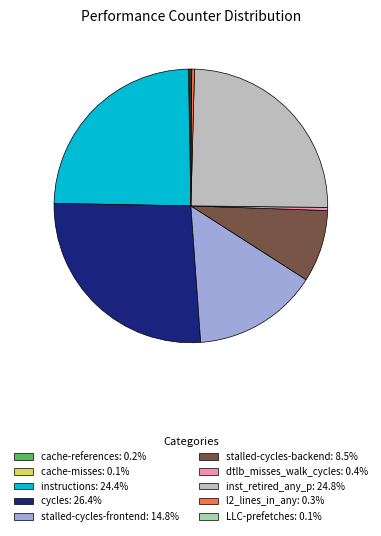

Is there any slice that represents more than half of the pie?

No